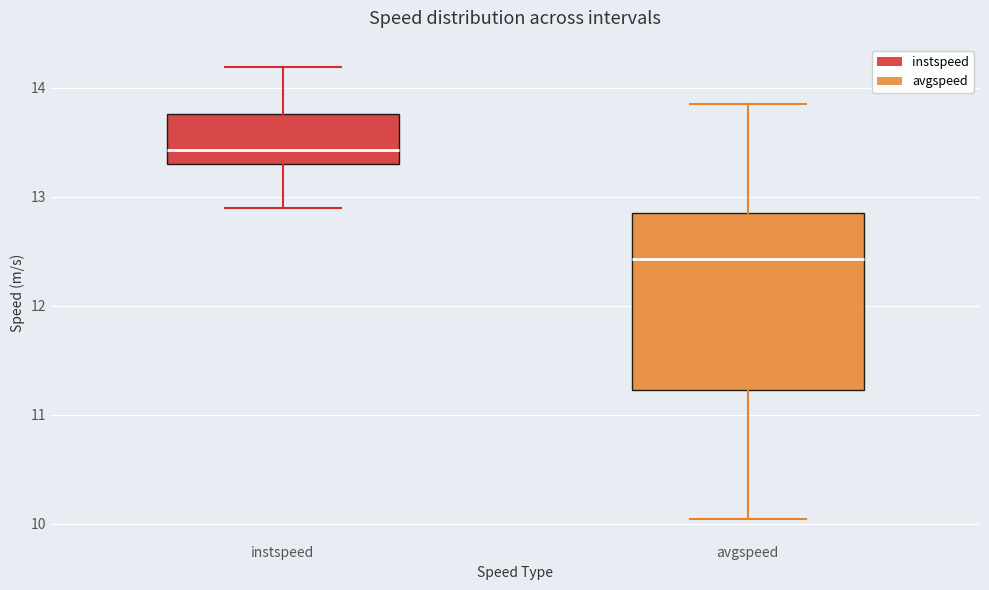

Reading left to right, read every box against the y-axis: the position of its median line, the range the box covers, and the ends of its whiskers. The values are not printed on the chart, so give them approximately, as read against the axis.

instspeed: median 13.4, box 13.3 to 13.8, whiskers 12.9 to 14.2
avgspeed: median 12.4, box 11.2 to 12.9, whiskers 10.0 to 13.8